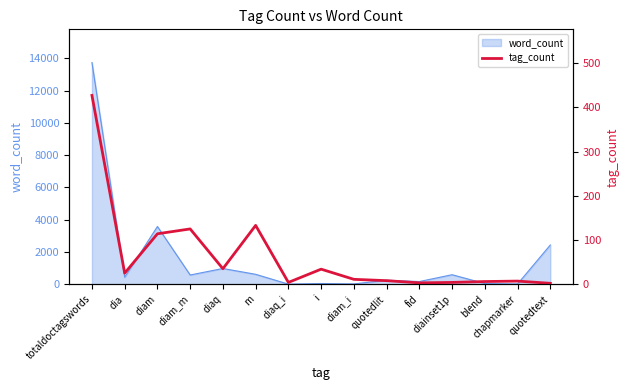

The value at dia is 10. True or false?

False